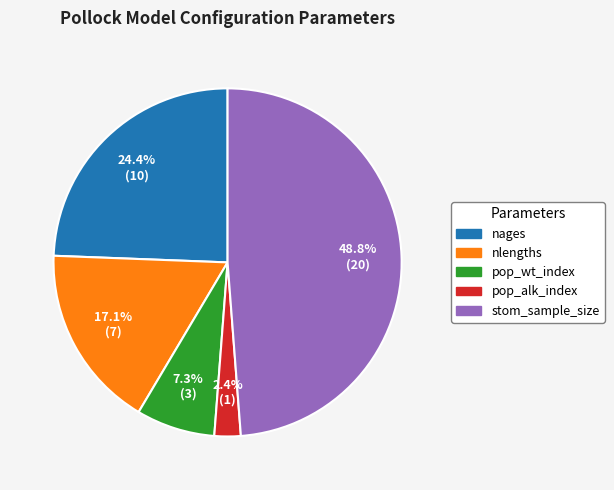

How much of the chart is everything except stom_sample_size?

51.2%